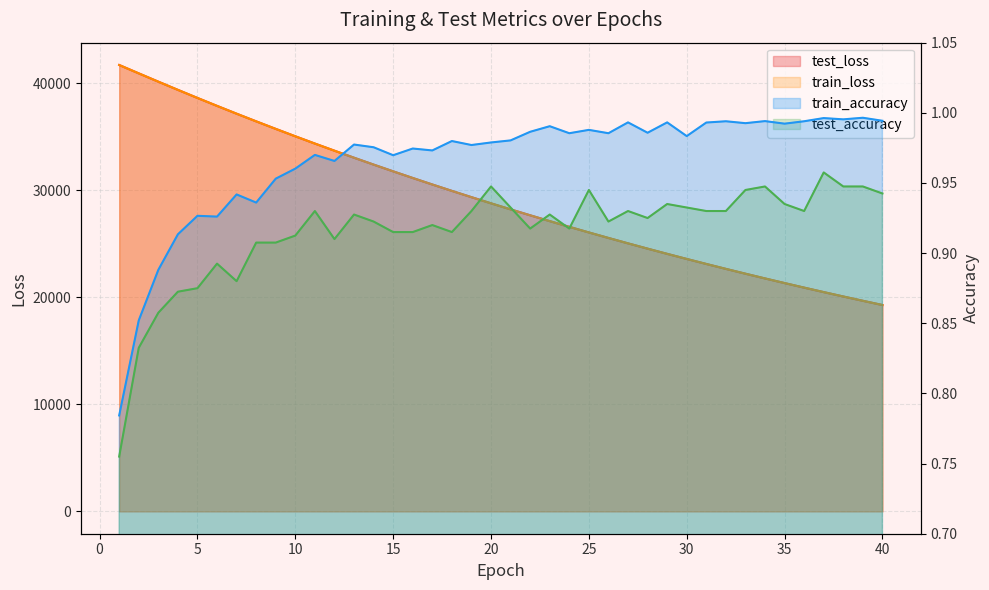

Between 26 and 14, which is larger?

14